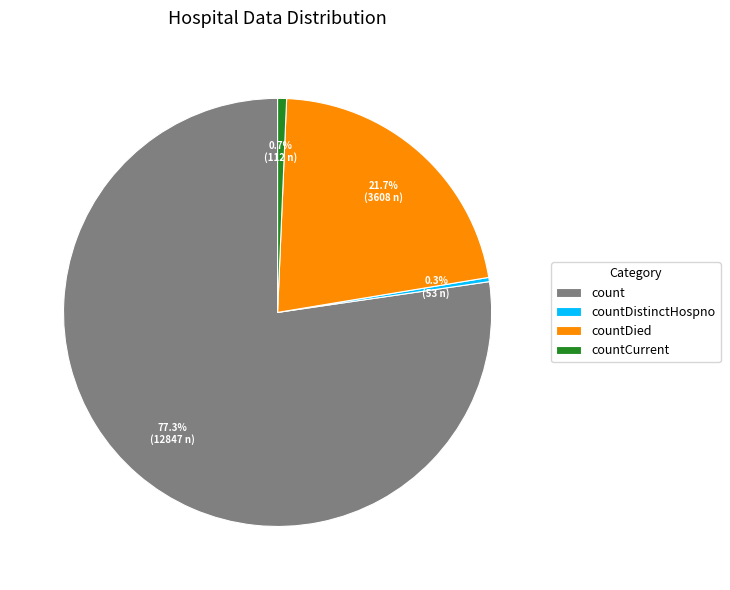

Count the number of slices in the pie.

4